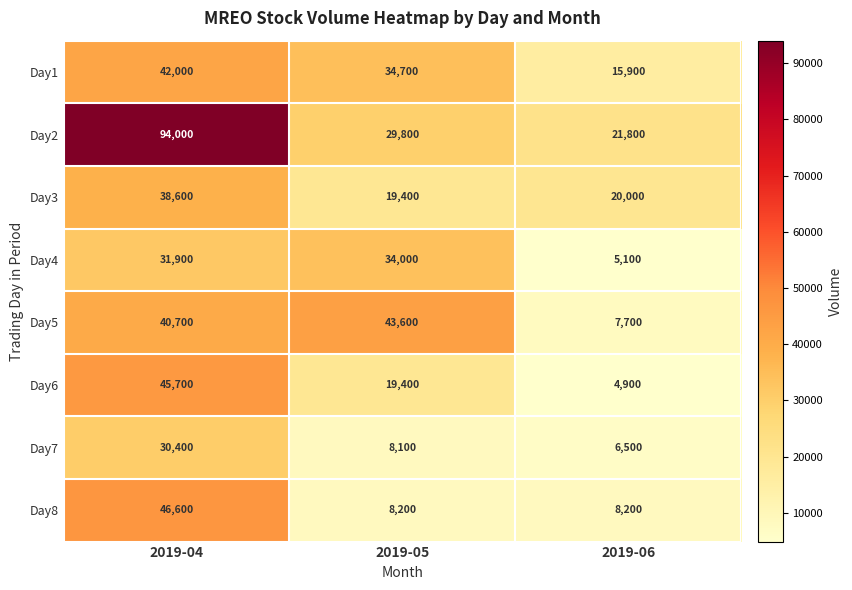

Which series has the widest spread of values?

Day2